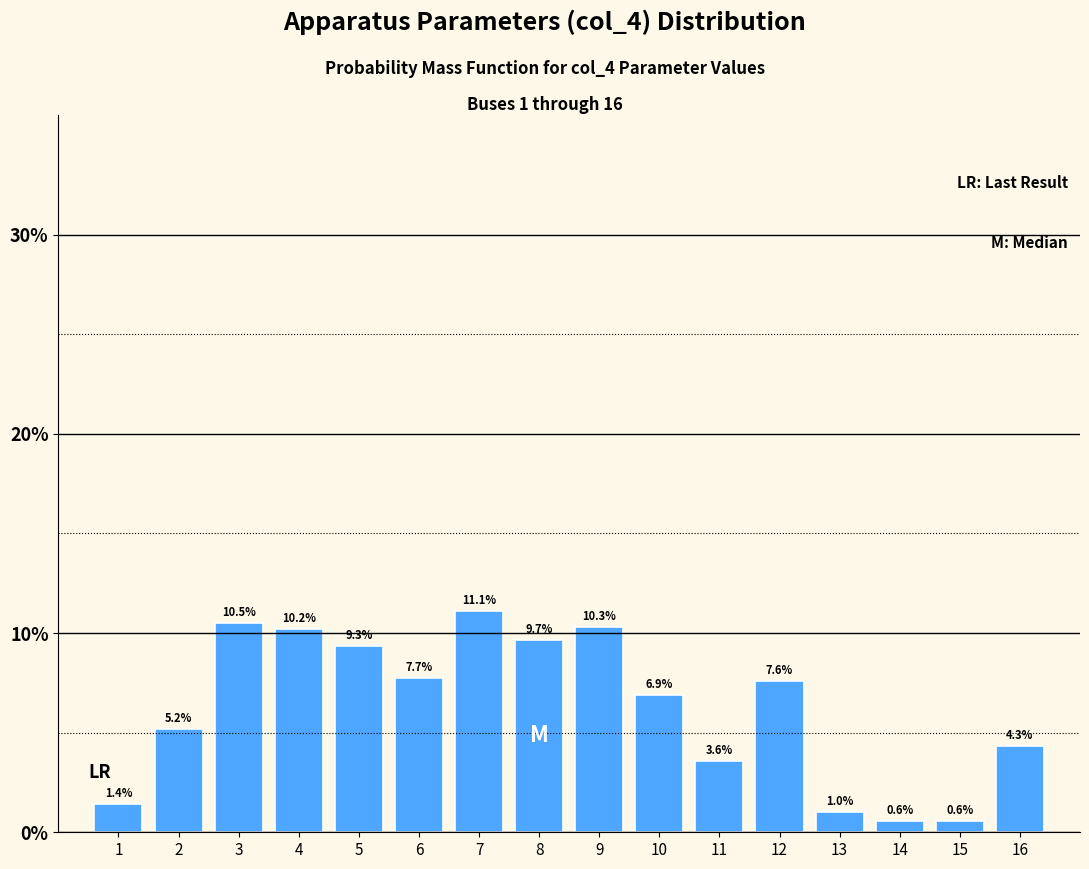

Reading right to left, what are all the values shown in this chart?

4.3	0.6	0.6	1.0	7.6	3.6	6.9	10.3	9.7	11.1	7.7	9.3	10.2	10.5	5.2	1.4